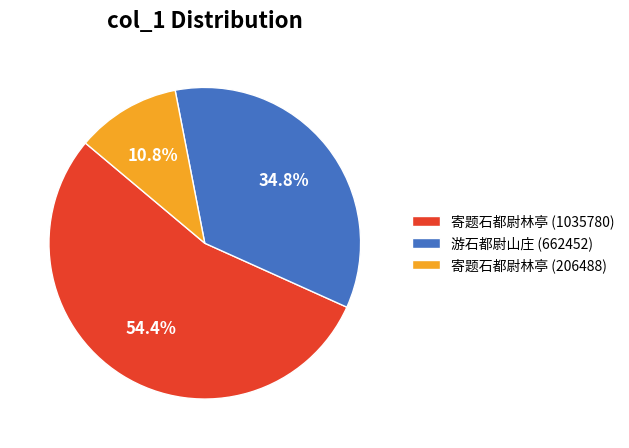

What is the smallest slice in the pie chart?

寄题石都尉林亭 (206488)